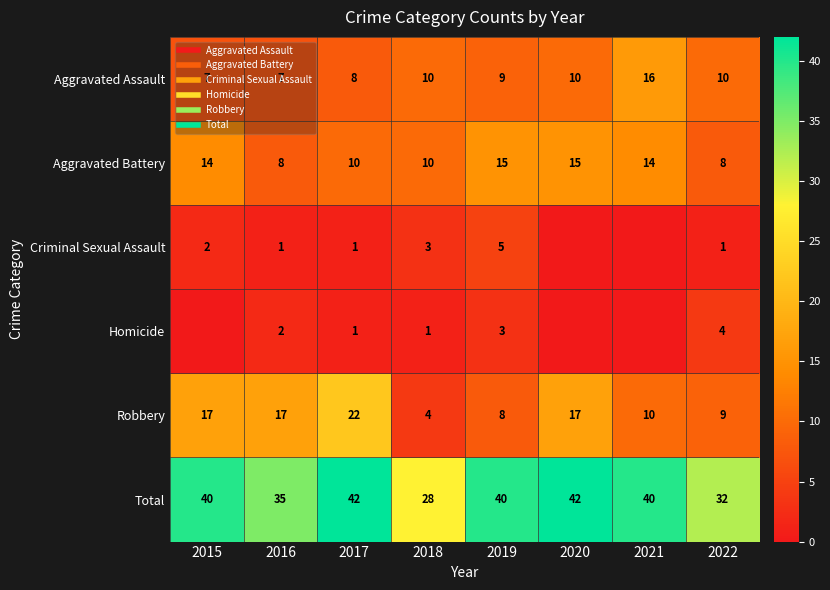

What is the average value of the Aggravated Battery series?

12